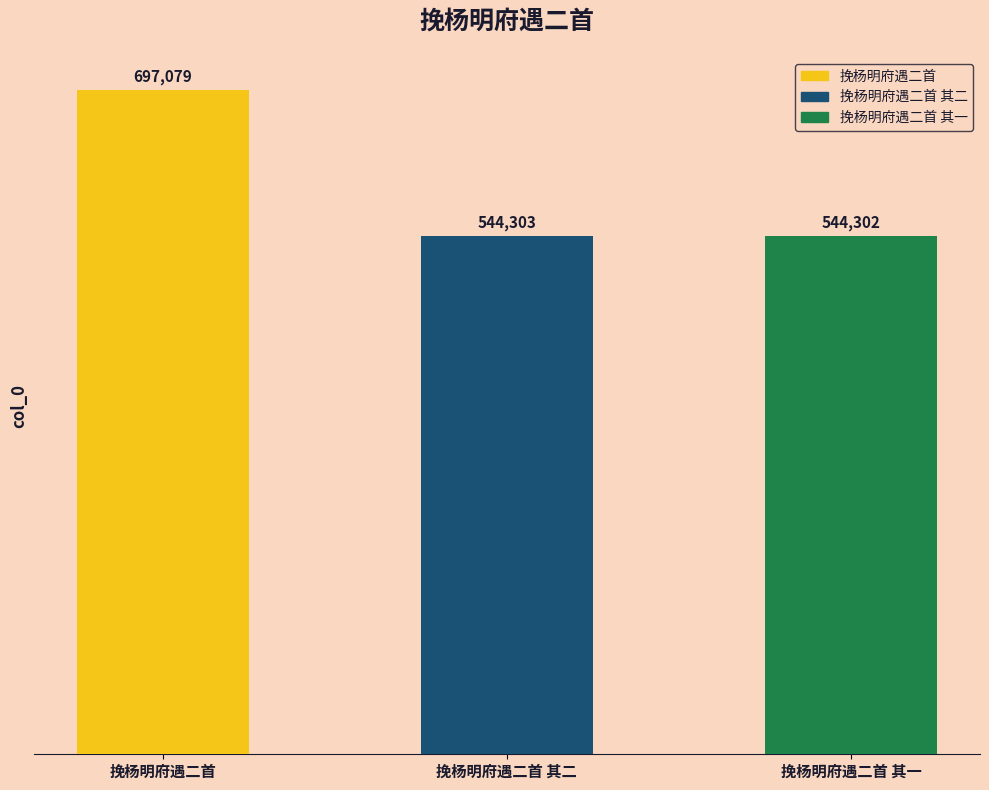

What is the label of the 1st bar from the left?

挽杨明府遇二首